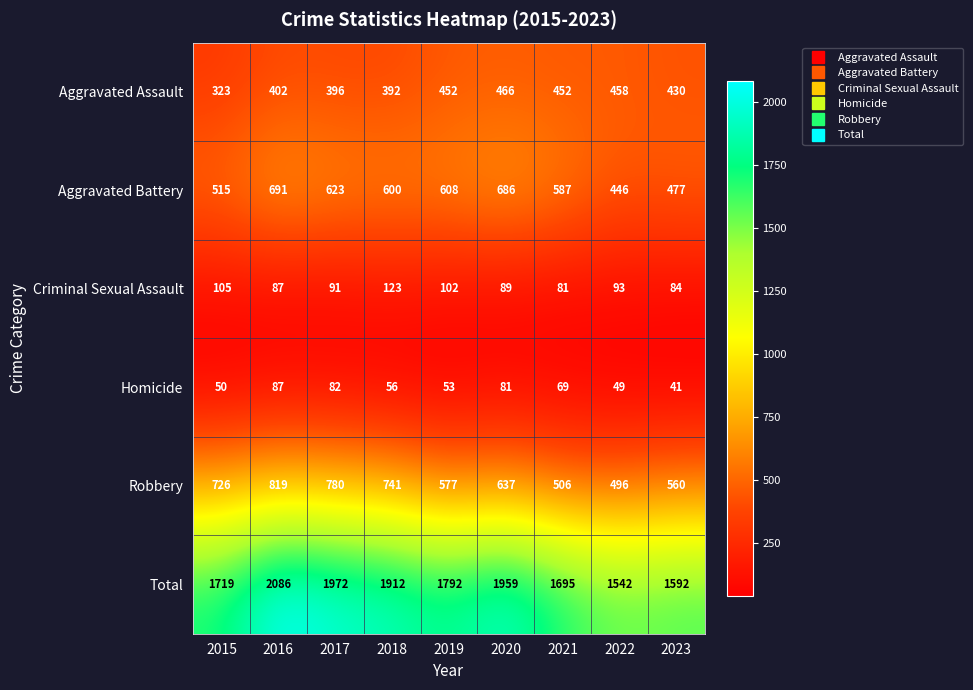

What is the greatest value displayed?

2086